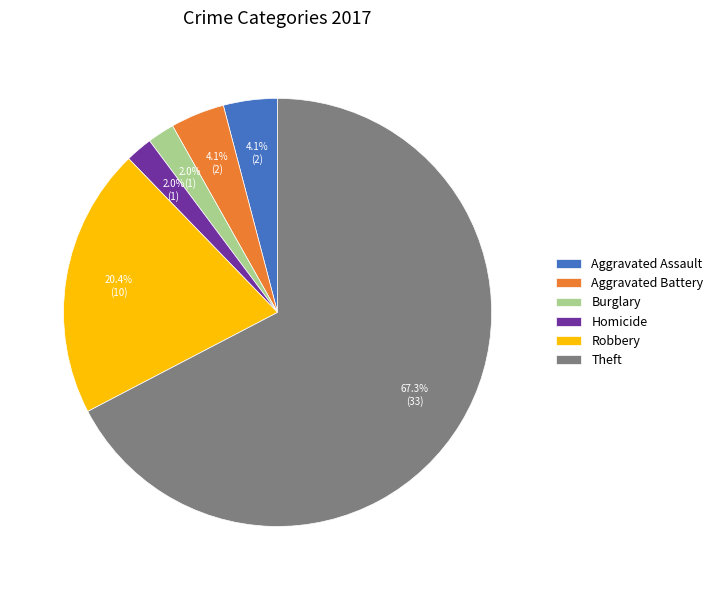

To the nearest percent, what portion does Aggravated Battery represent?

4%